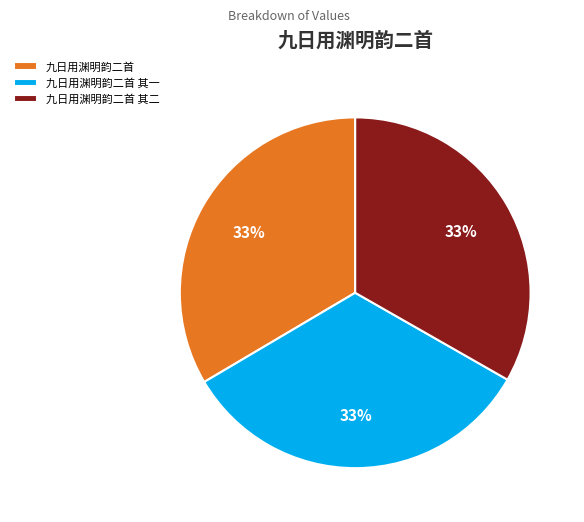

How many segments does this pie chart have?

3